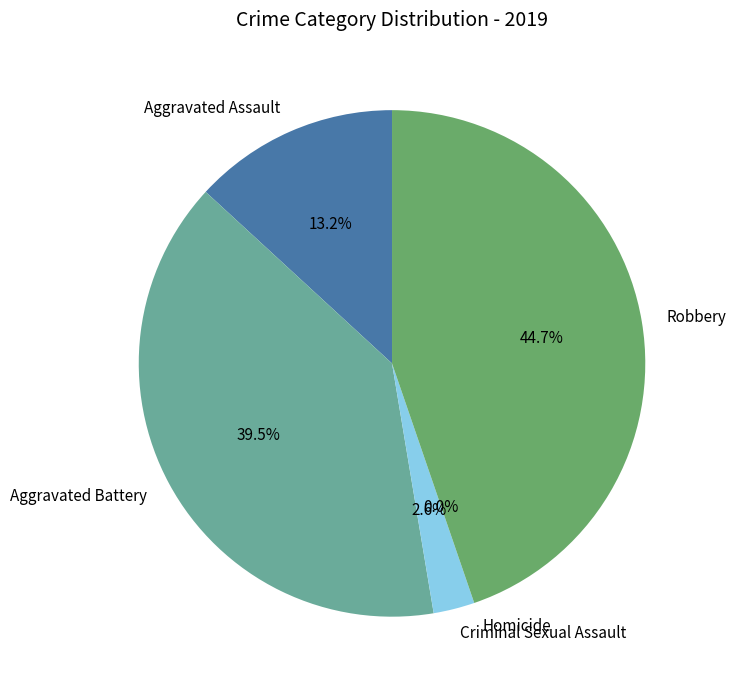

Does Aggravated Assault account for over 50% of the chart?

No